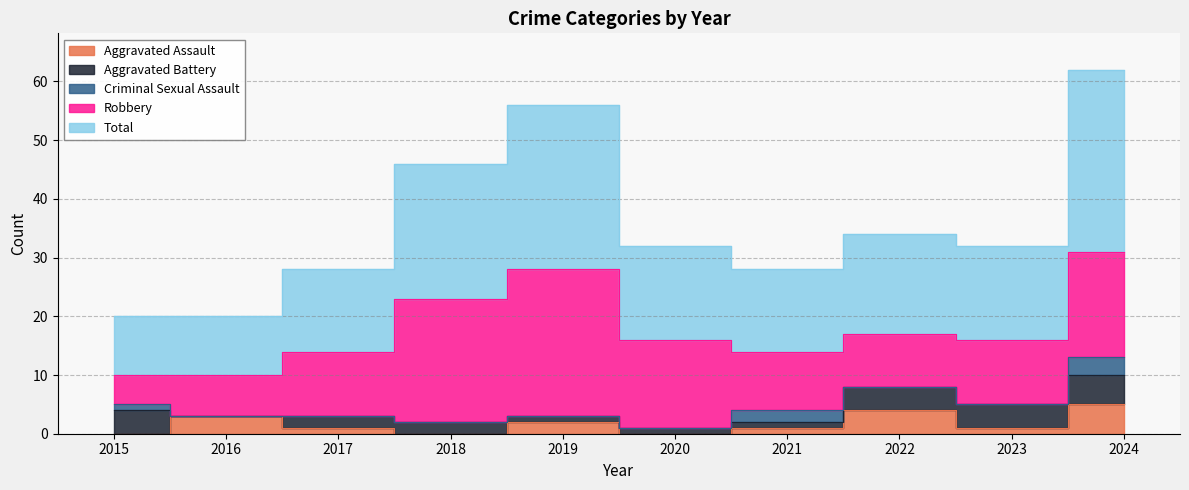

What is the sum of the Aggravated Battery values at 2020 and 2015?

5